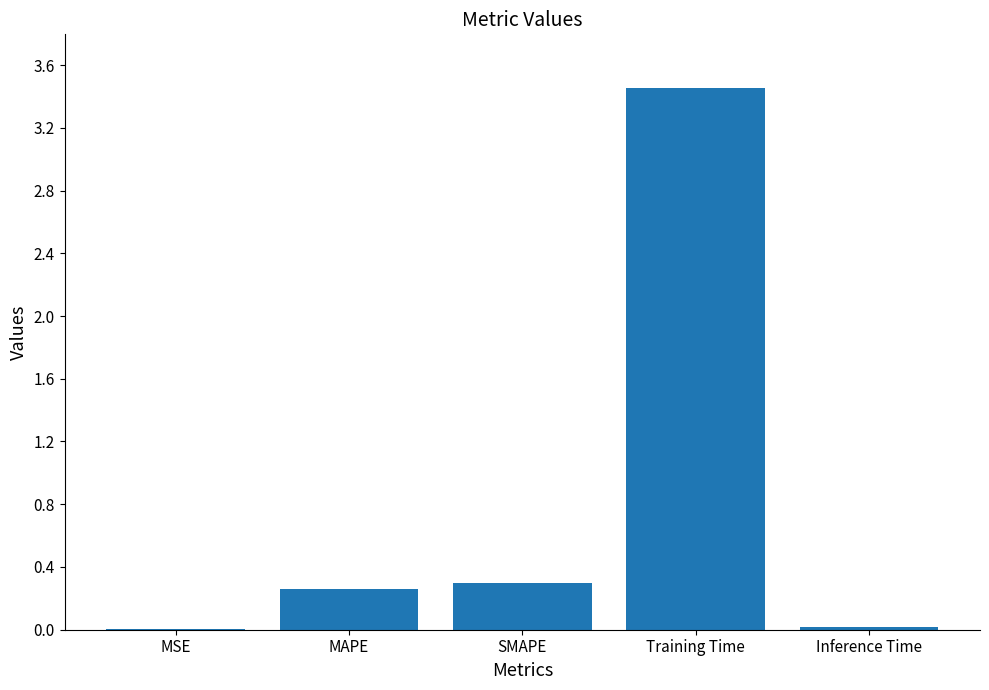

What is the sum of all values?

4.0